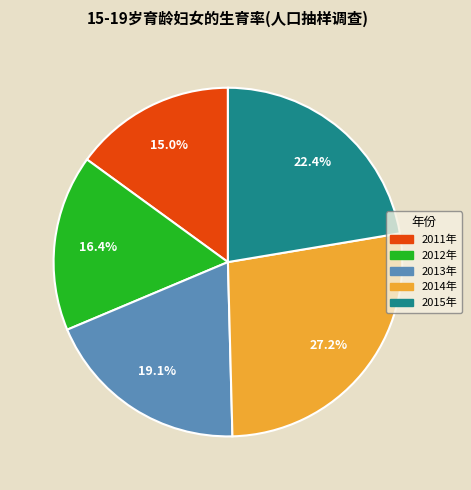

Which slice is the largest?

2014年